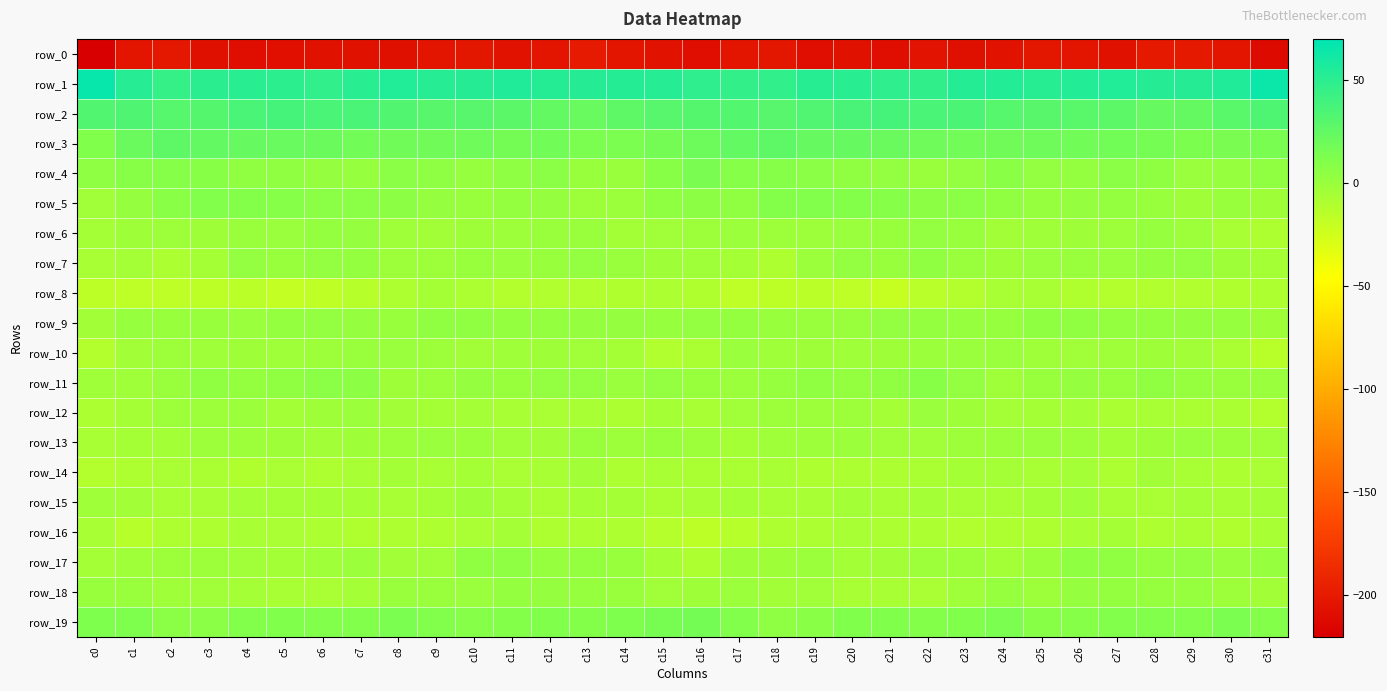

What is the difference between the maximum and minimum values in the row_1 series?

20.2